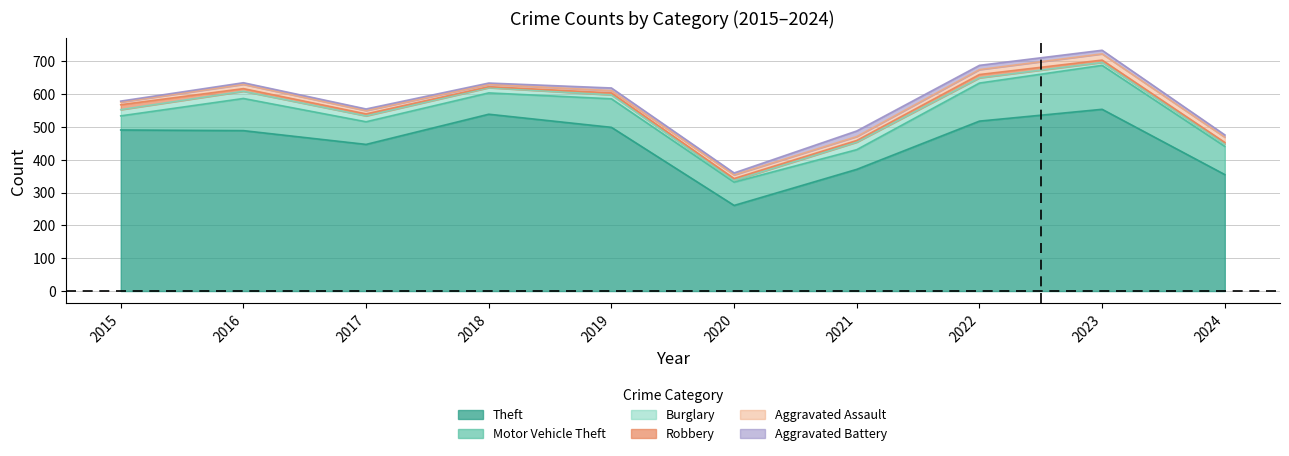

What is the average value of the Motor Vehicle Theft series?

83